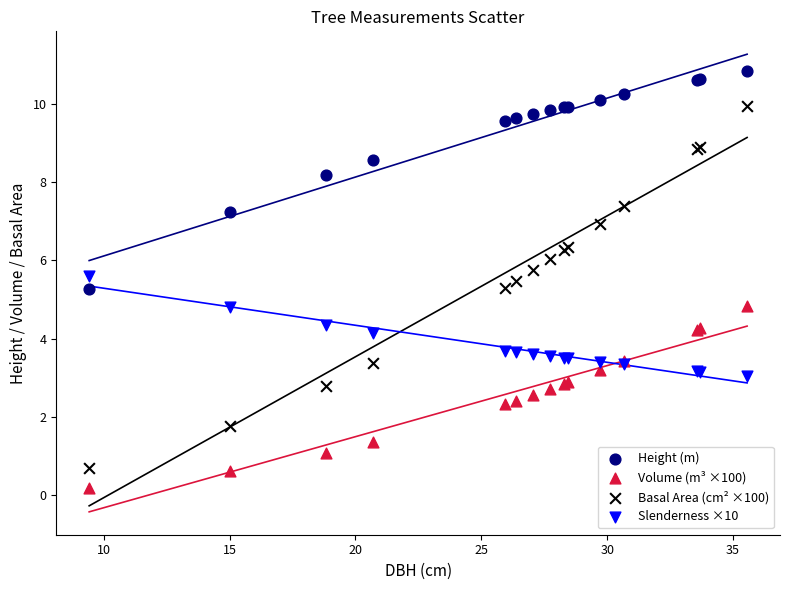

Which series contains the lowest Y value?

Volume (m³ ×100)